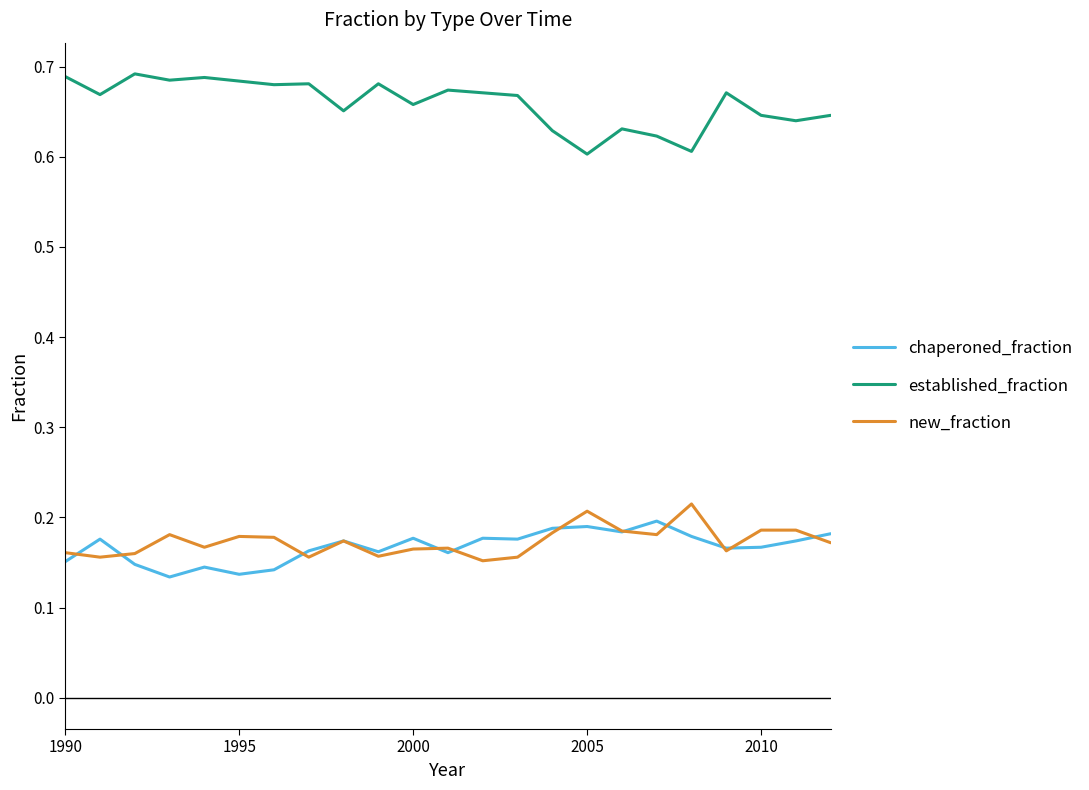

What are all the series names shown in the legend?

chaperoned_fraction, established_fraction, new_fraction